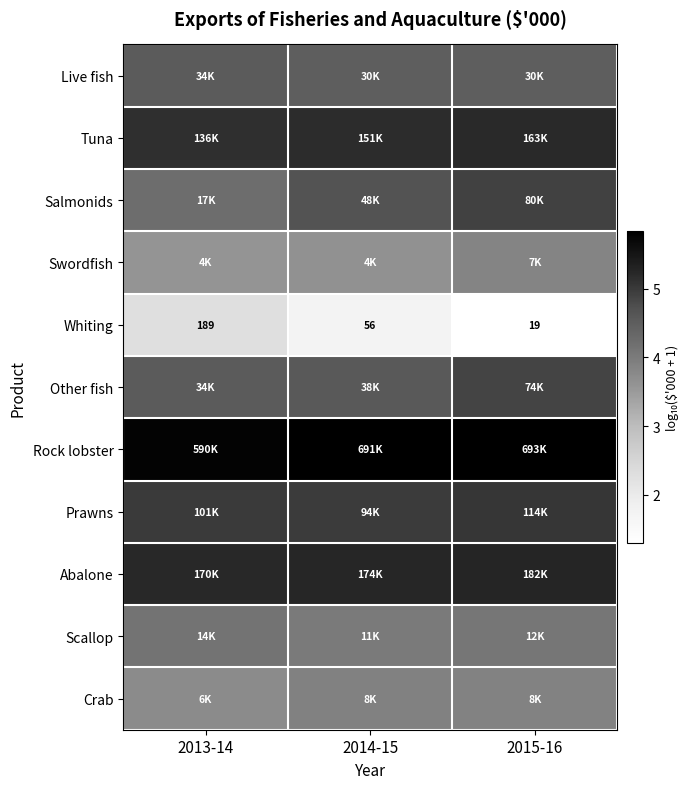

At which category does the chart reach its peak across all series?

2015-16